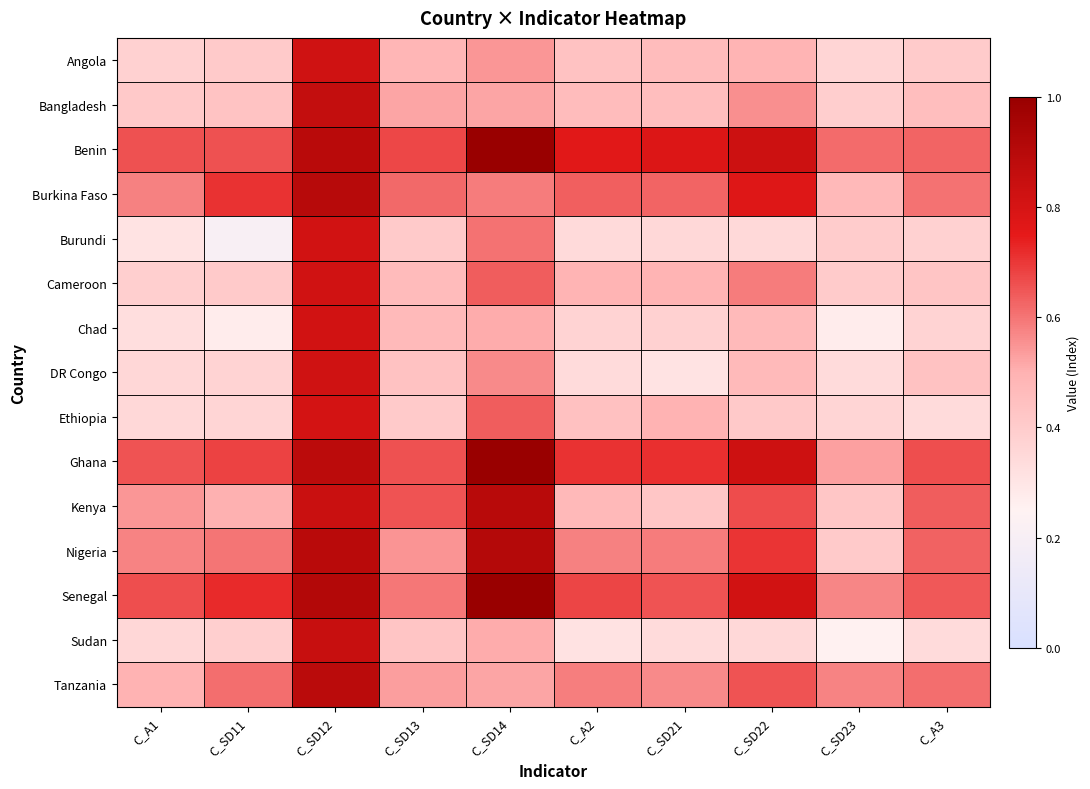

At C_SD12, list the series in order from smallest to largest.

Ethiopia, Chad, Burundi, Cameroon, Angola, DR Congo, Kenya, Sudan, Bangladesh, Ghana, Tanzania, Benin, Nigeria, Burkina Faso, Senegal